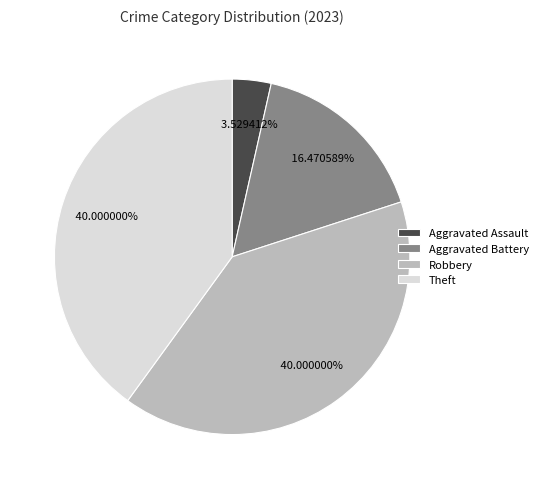

Which has a higher value, Theft or Aggravated Assault?

Theft